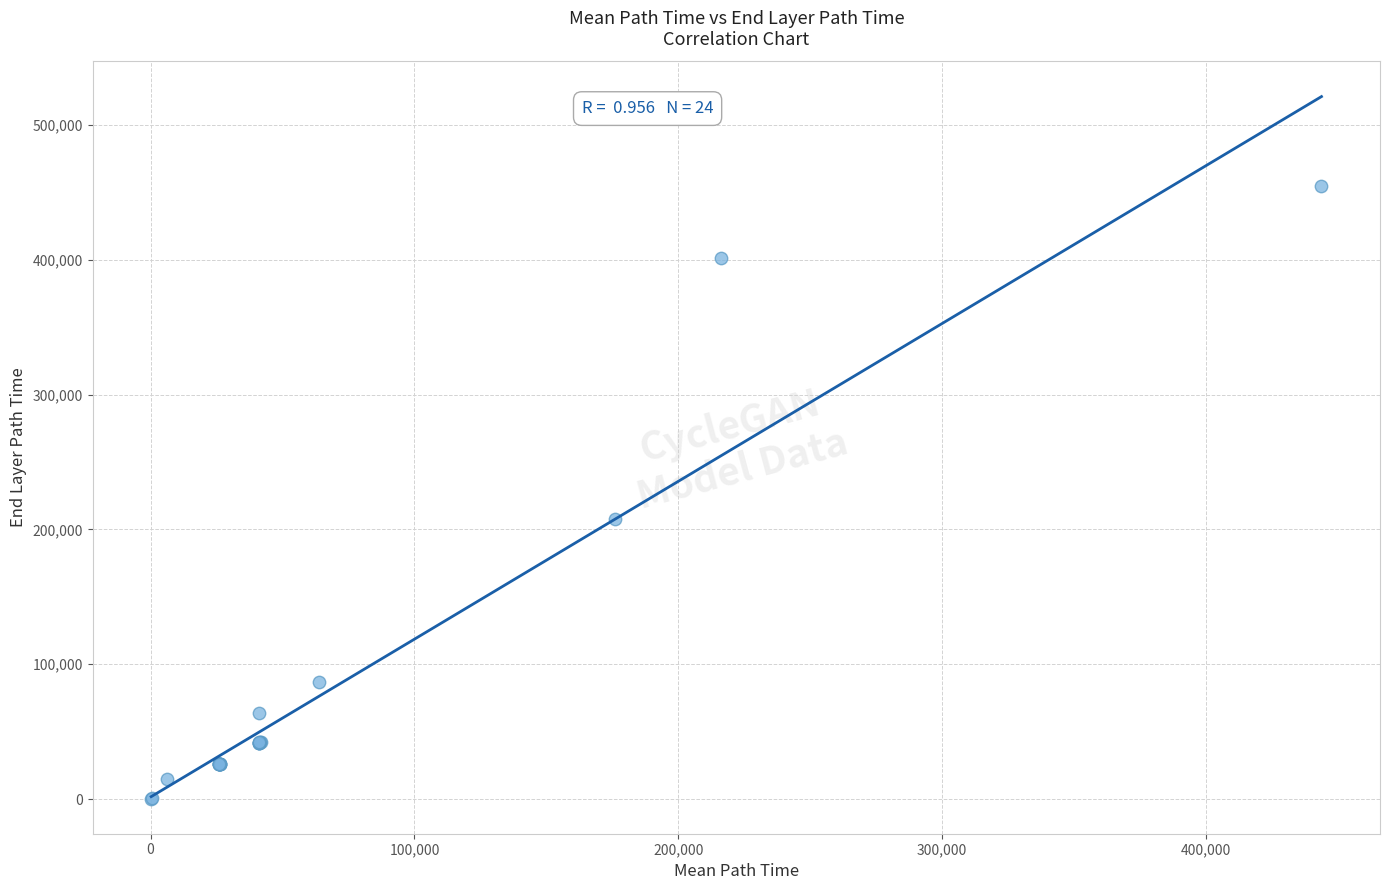

What Y value in the scatter plot is closest to 227622?

207499